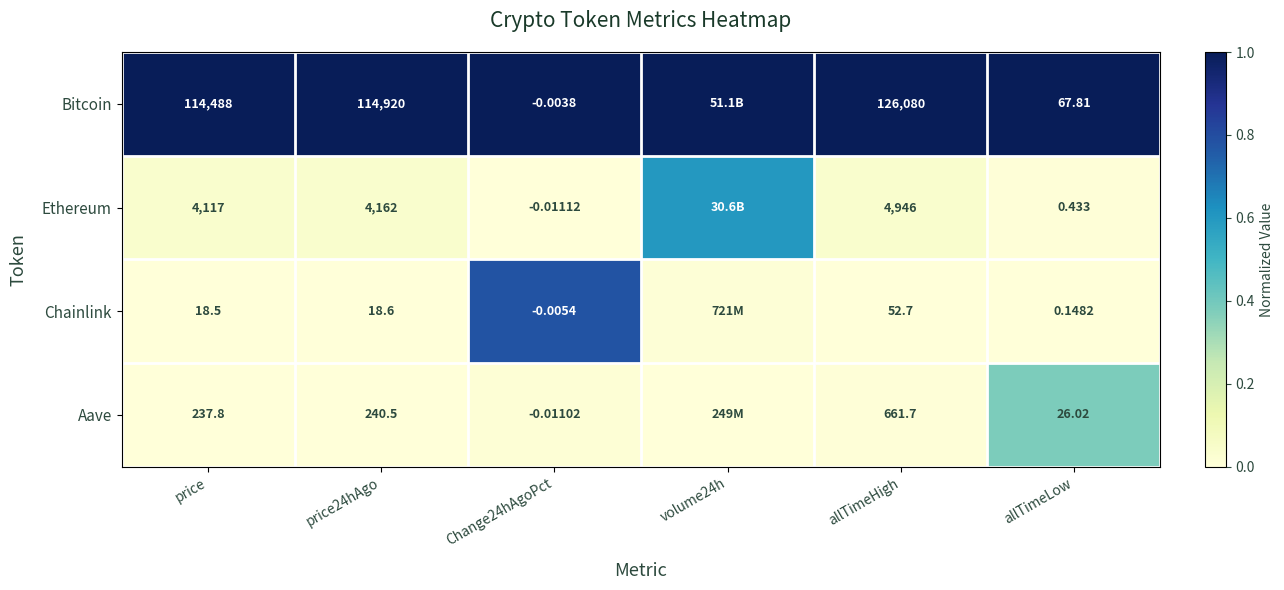

Is the value of Aave at allTimeLow greater than the value of Ethereum at Change24hAgoPct?

Yes